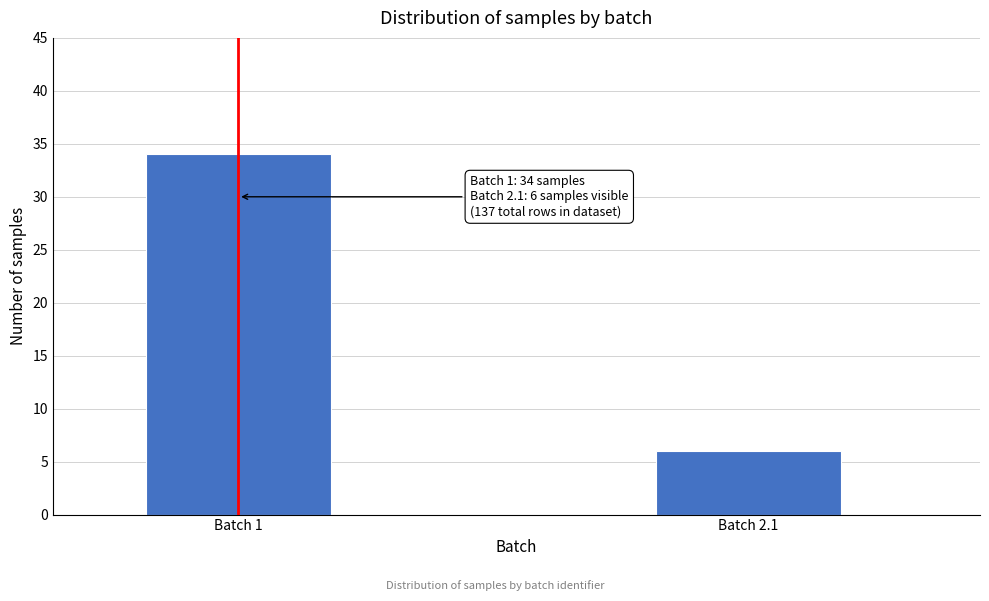

Reading left to right, extract all data points from this chart.

Batch 1=34	Batch 2.1=6